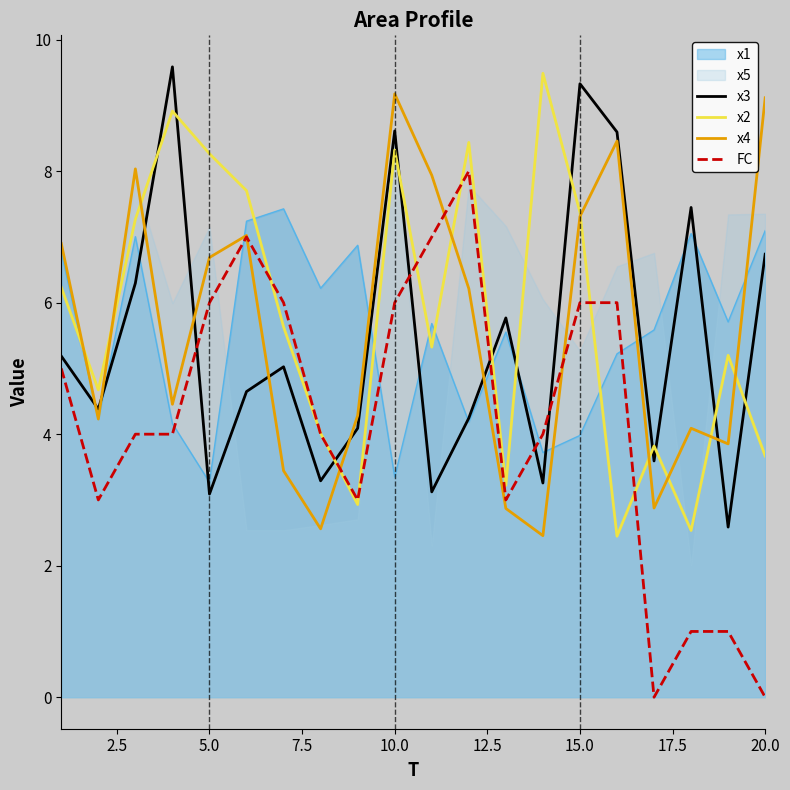

What is the minimum value for x2?

2.4